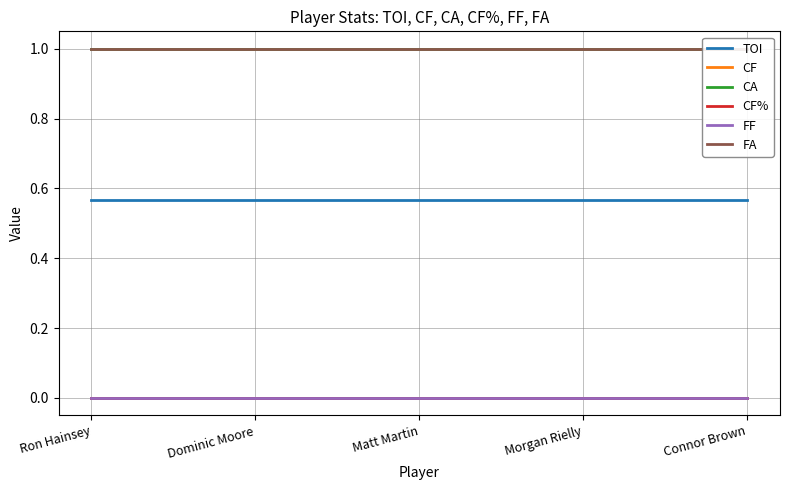

Is the value of FA at Ron Hainsey greater than the value of TOI at Dominic Moore?

Yes